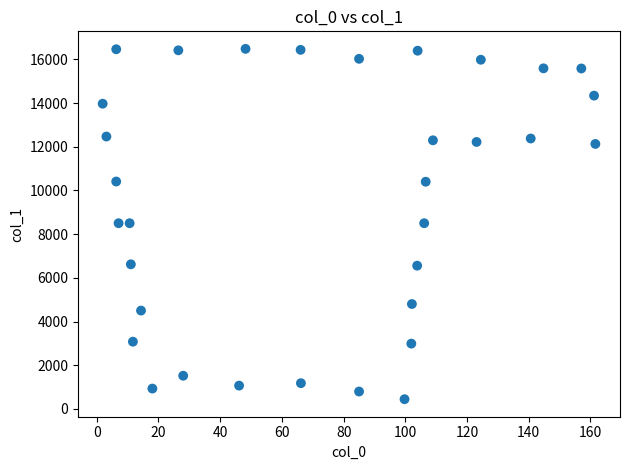

What is the range of X values (max minus min)?

159.7